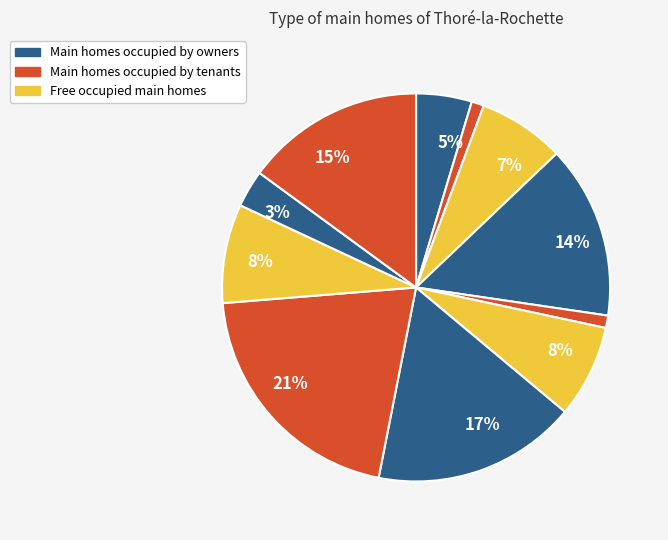

Count the number of slices in the pie.

11